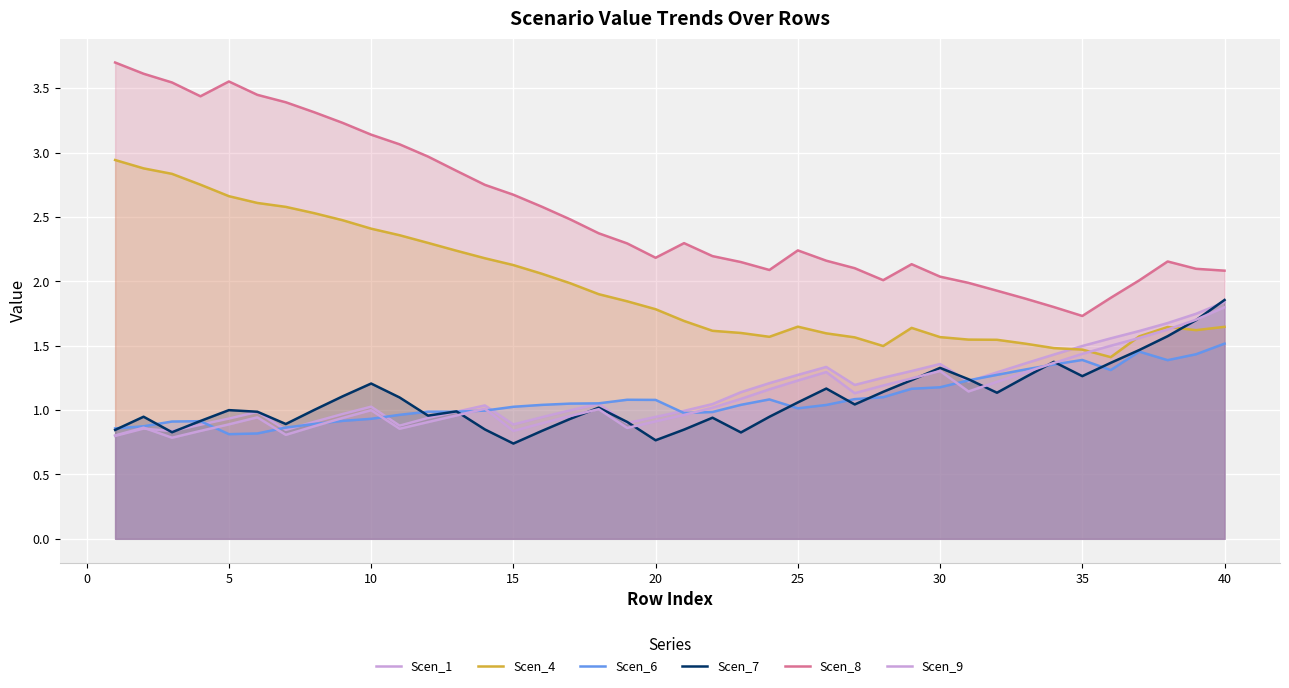

What is the sum of the Scen_1 values at 10 and 27?

2.1